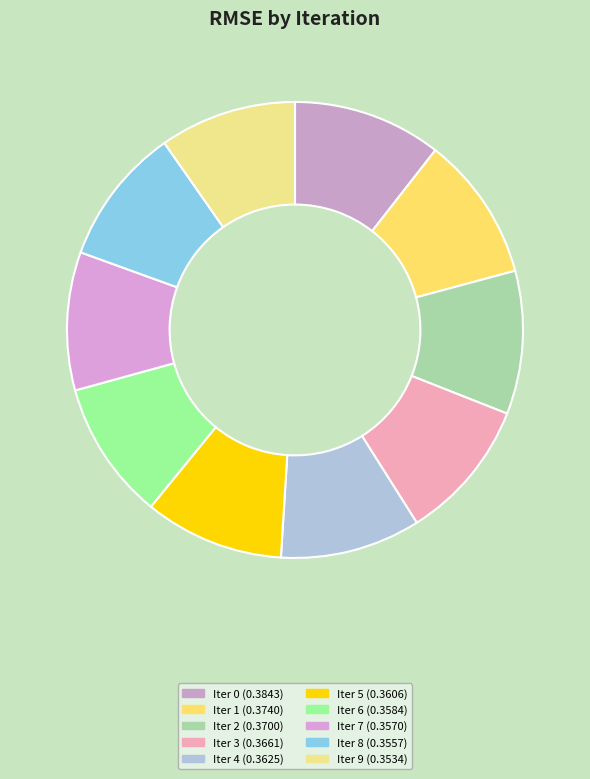

Count the number of slices in the pie.

10